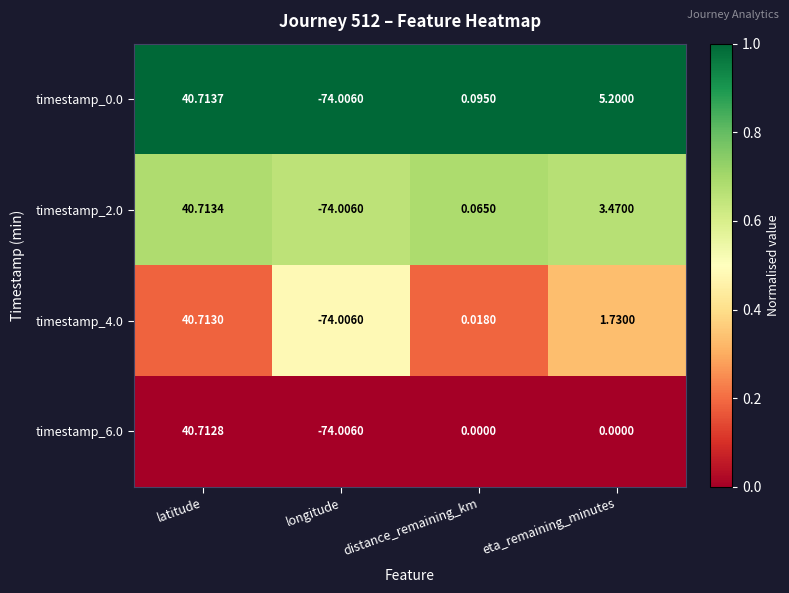

At which label is timestamp_4.0 closest to -16?

distance_remaining_km